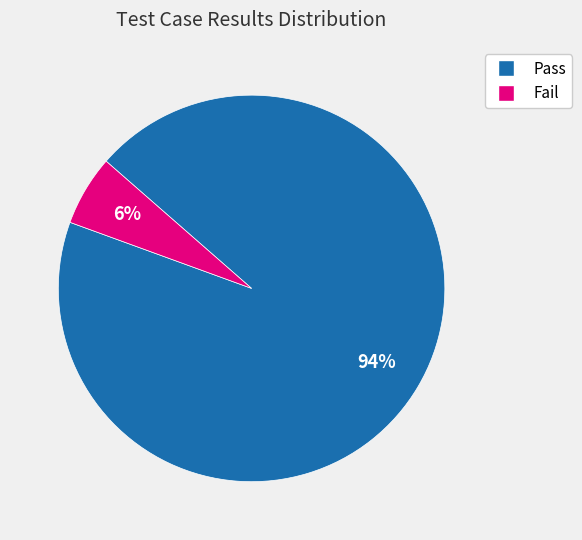

To the nearest percent, what percentage of the pie is Fail?

6%